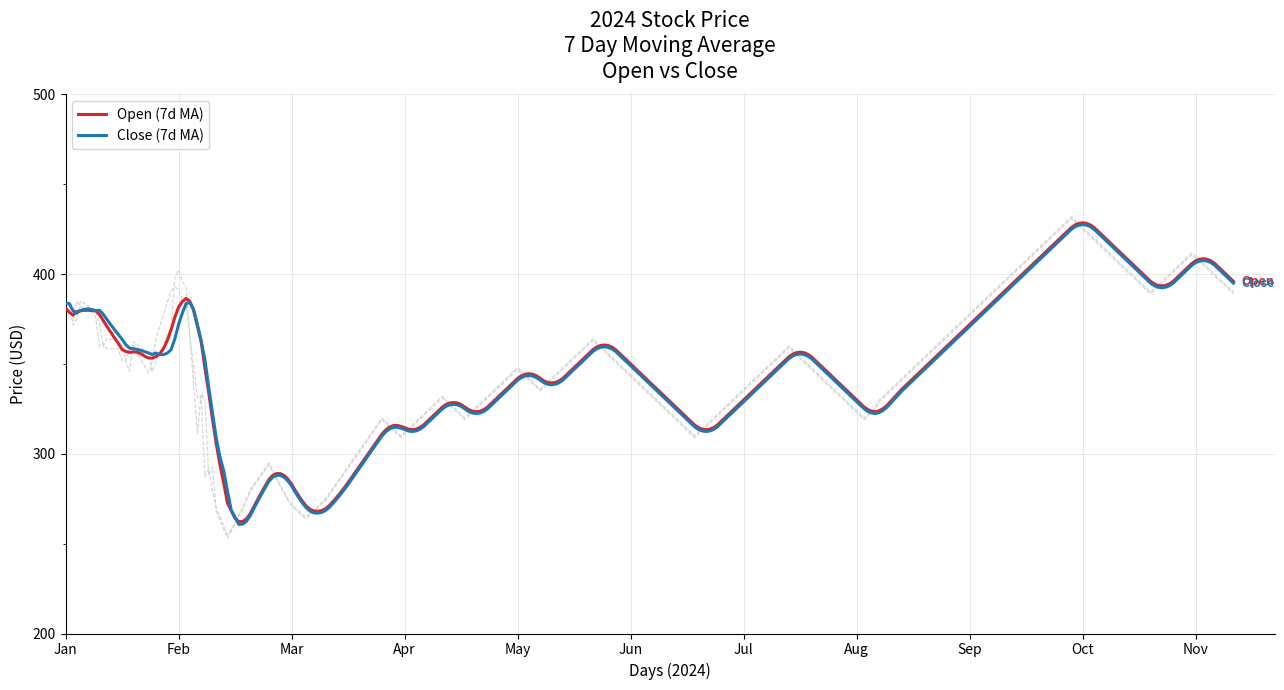

What is the minimum value for Open (7d MA)?

262.3